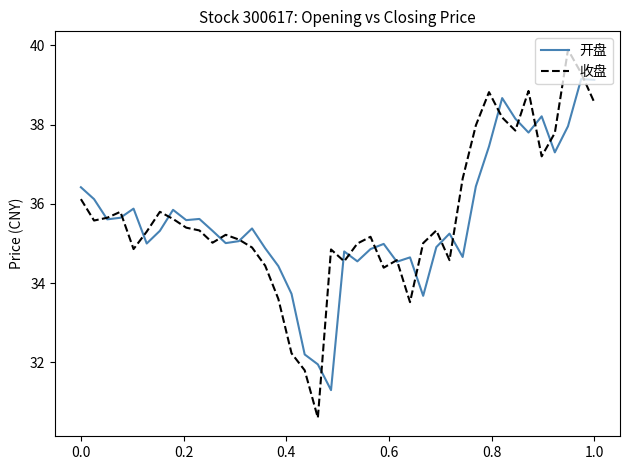

List the series in order of their peak value, highest first.

收盘, 开盘